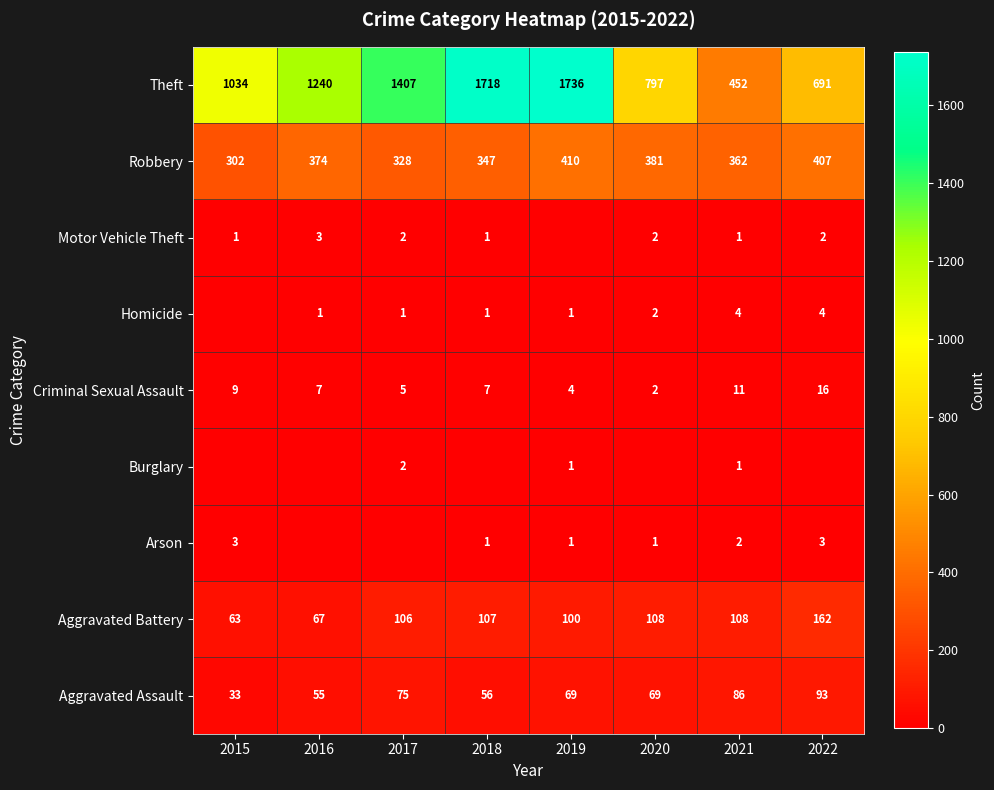

True or false: Homicide has a value of 6 at 2022.

False